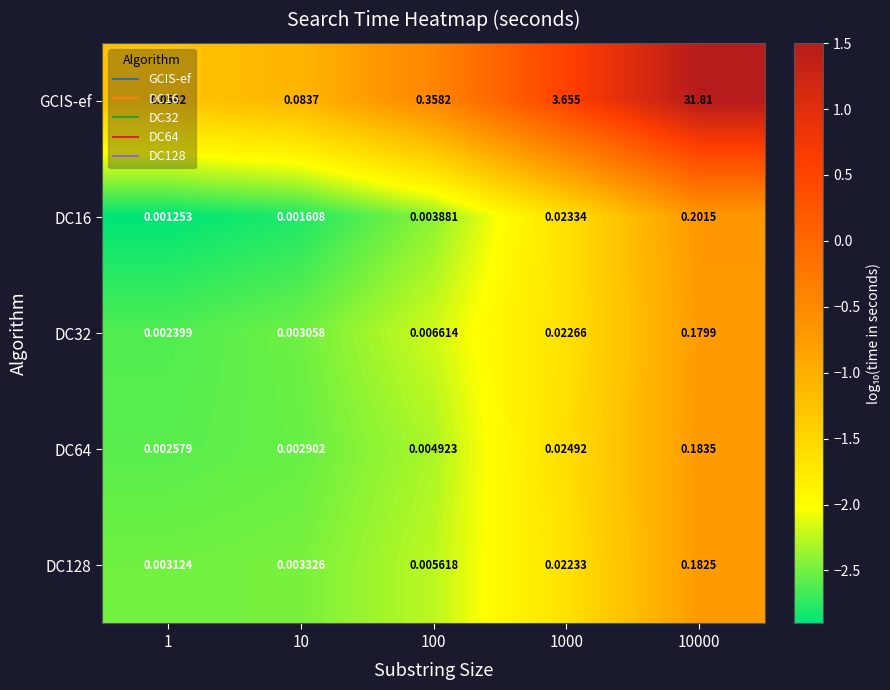

Between 100 and 1000, which series saw the biggest shift?

GCIS-ef